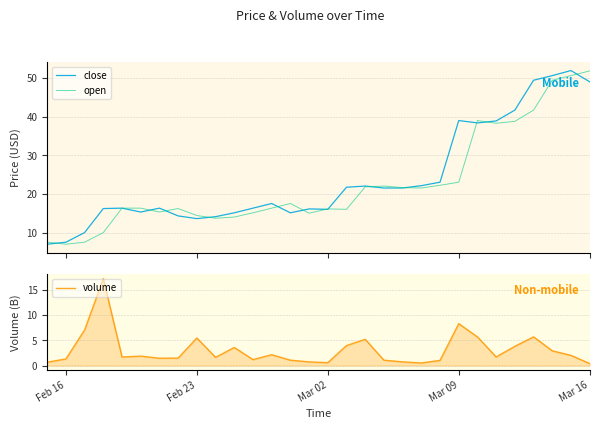

At how many categories does at least one series exceed 31?

8